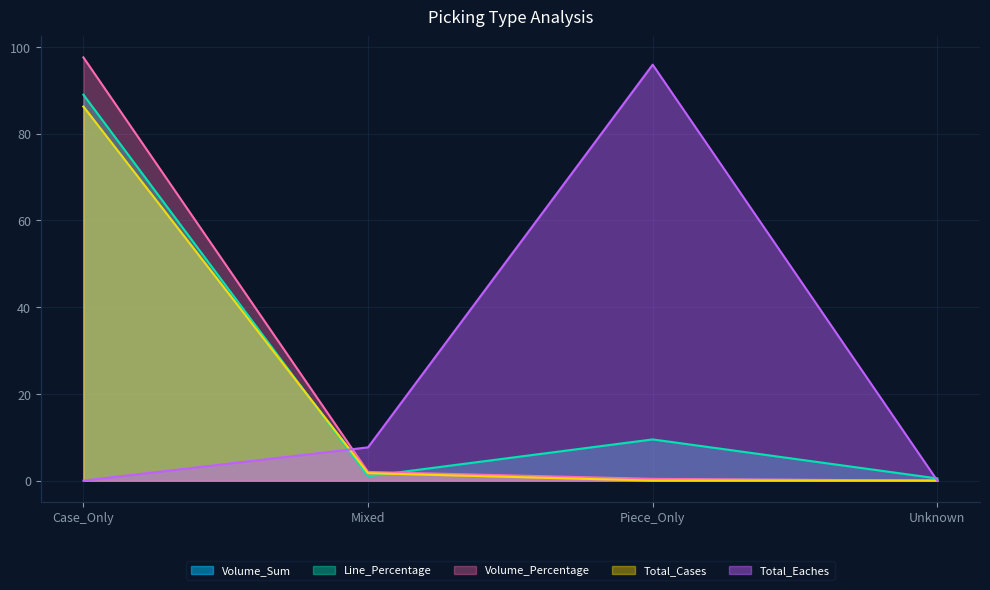

What is the total value across all series at Piece_Only?

106.1